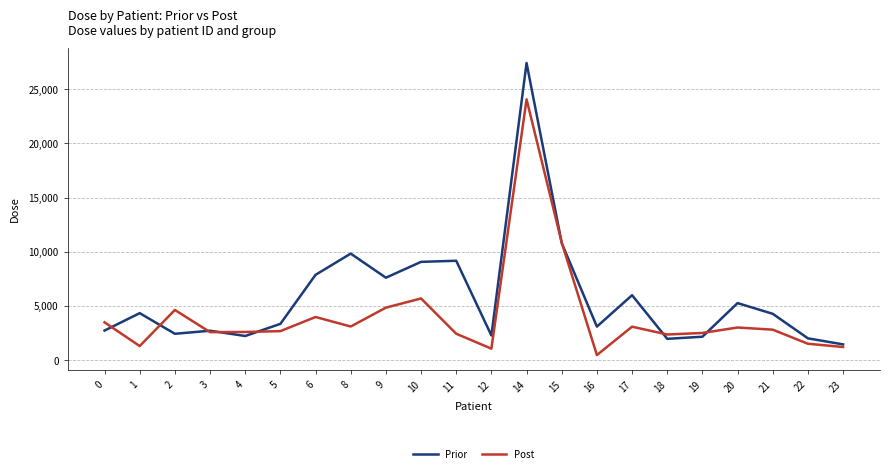

The value of Post at 11 is 2424.2. True or false?

True